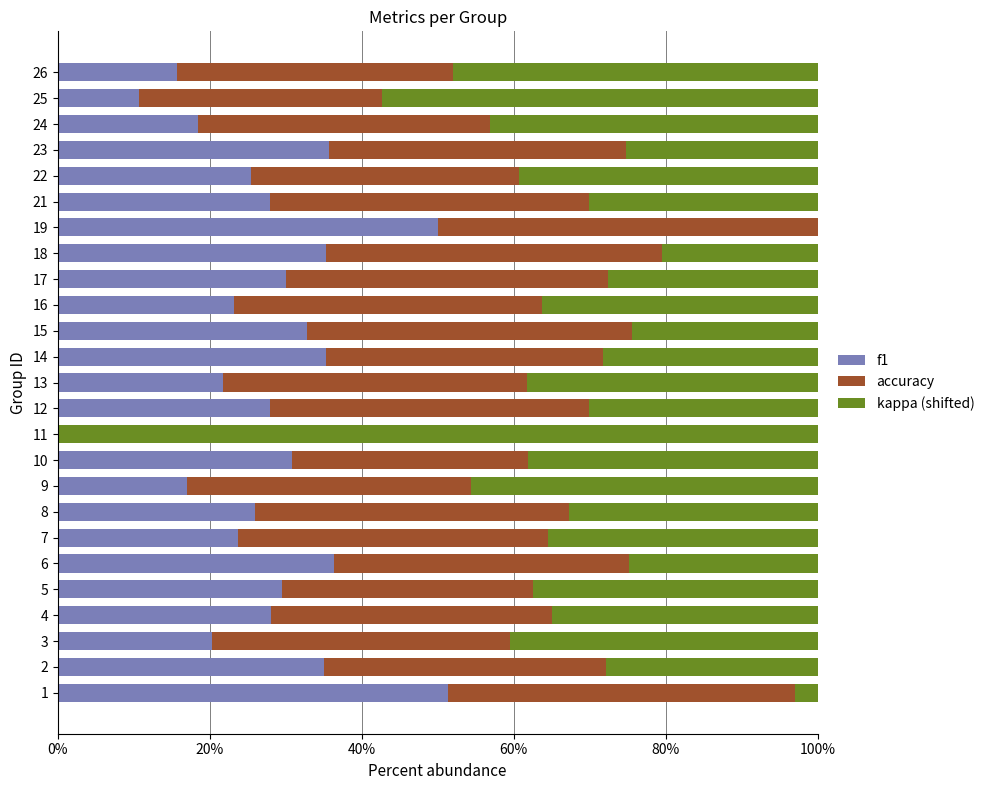

At which category is the sum across all series the highest?

10